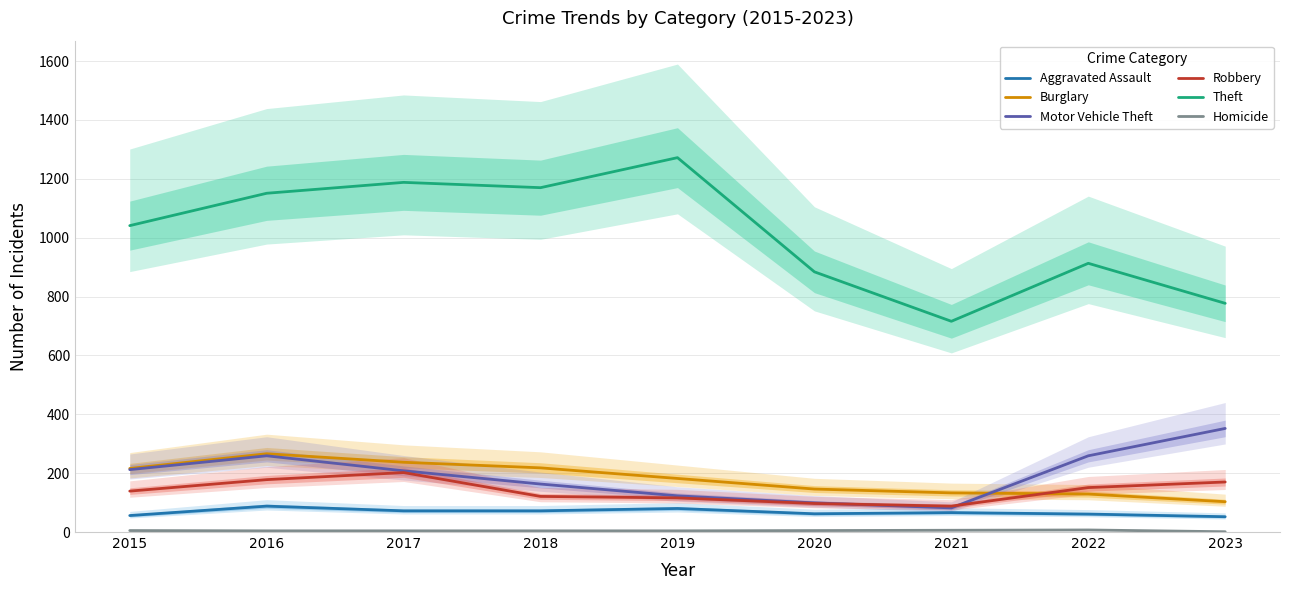

Which has a higher value, 2017 or 2018?

2017